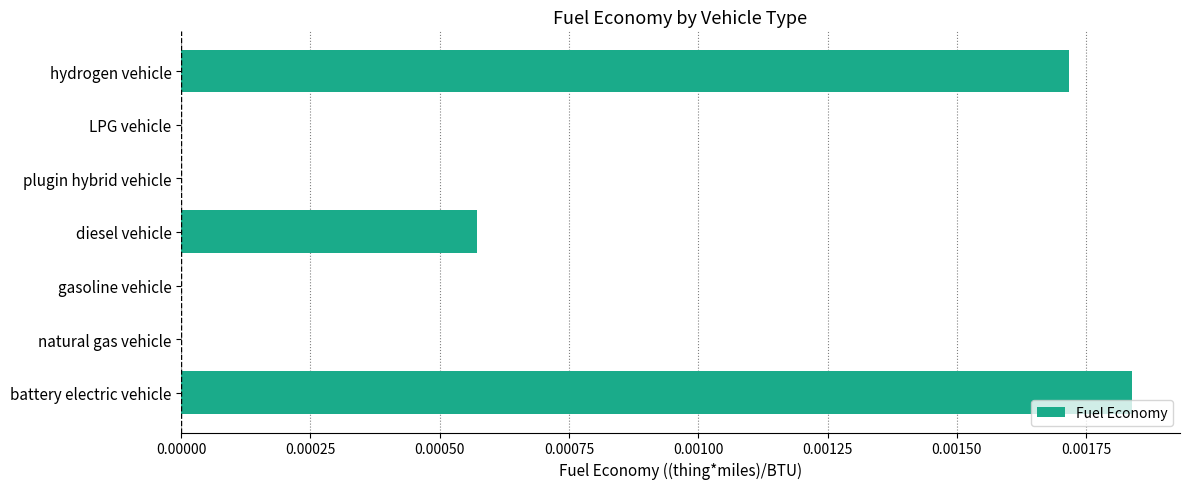

Which category has the highest value across all series?

battery electric vehicle